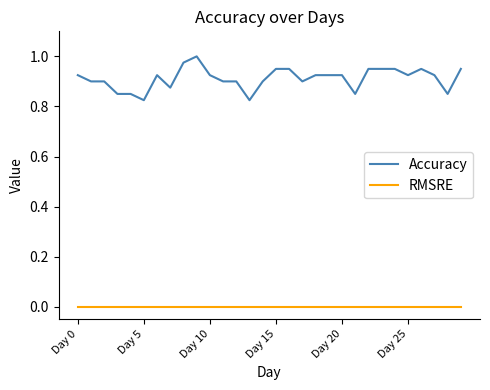

True or false: Accuracy and RMSRE intersect in this chart.

False